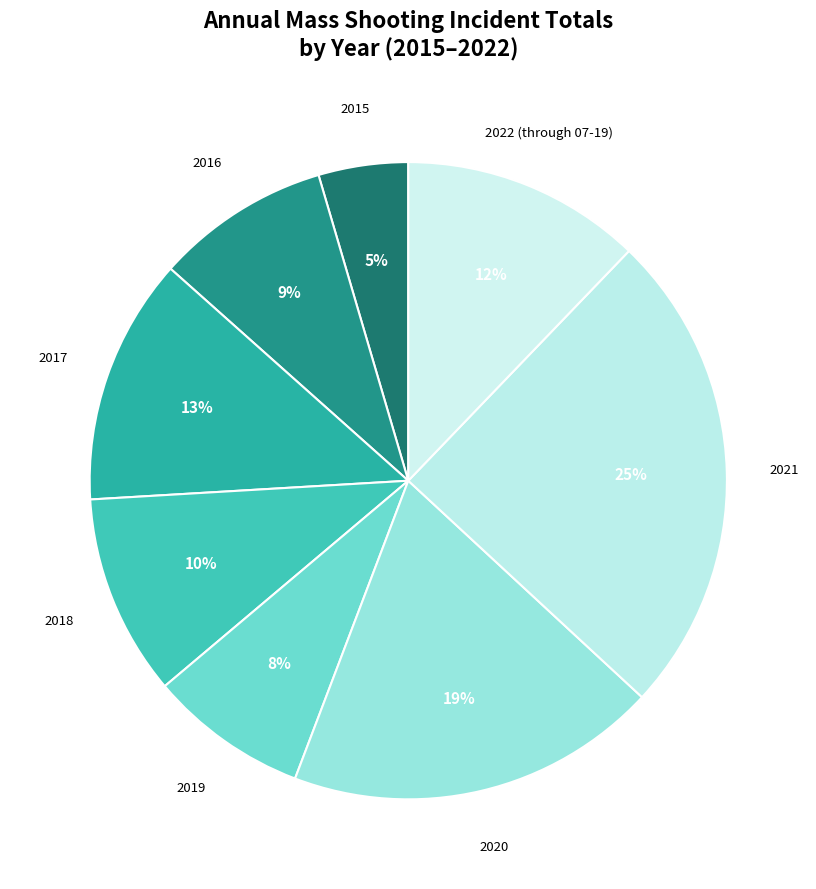

To the nearest percent, what is the average slice percentage?

12%